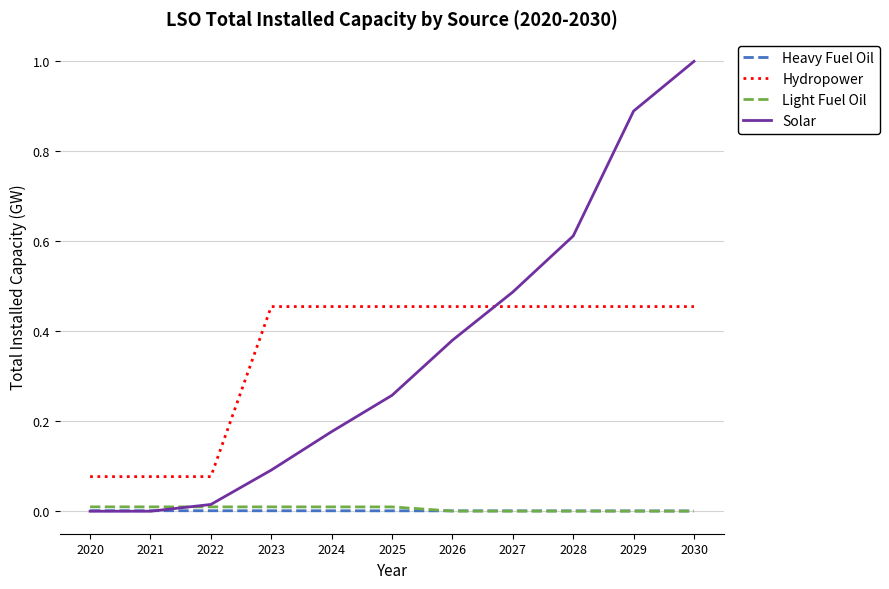

Between 2025 and 2029, which series saw the biggest shift?

Solar